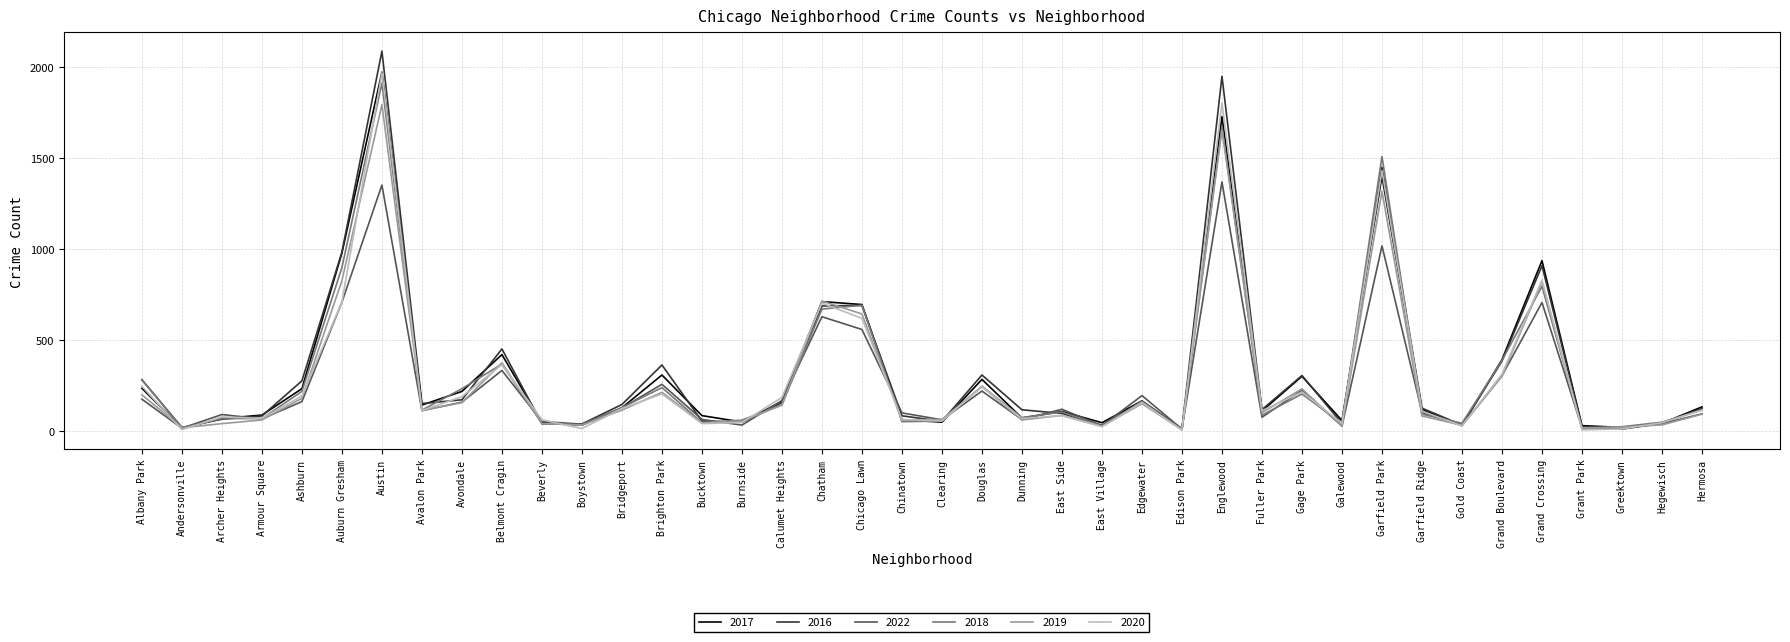

Where does the 2016 series first go above 126?

Albany Park